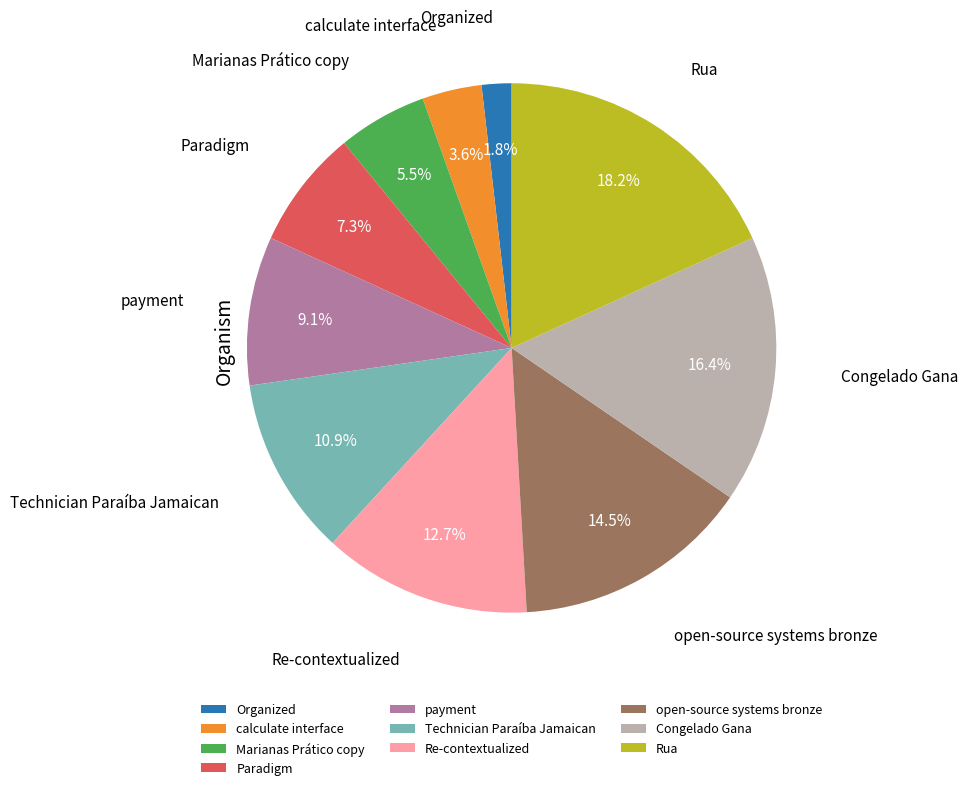

Between Organized and Congelado Gana, which is larger?

Congelado Gana